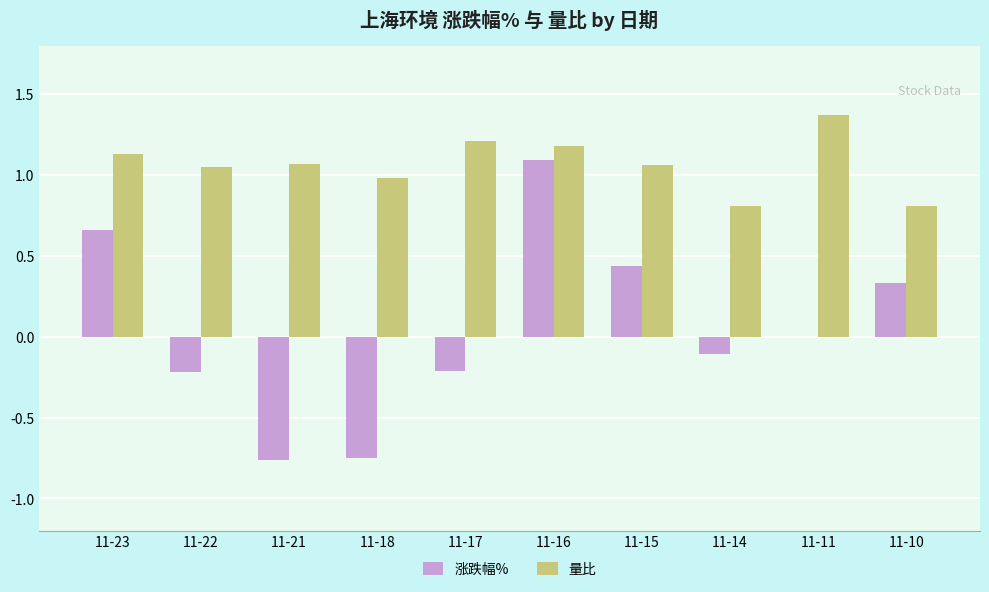

What are all the series names shown in the legend?

涨跌幅%, 量比